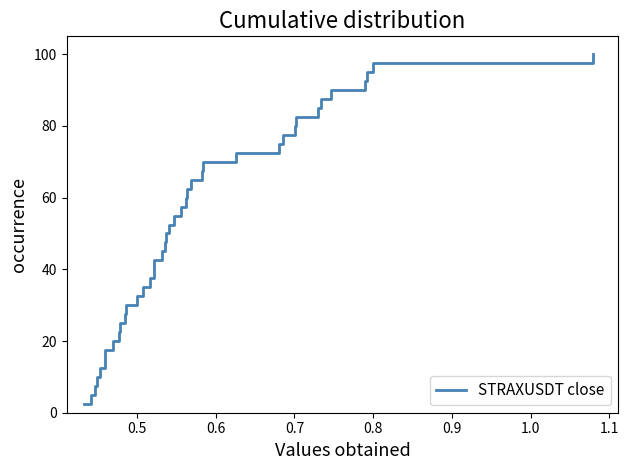

What is the greatest value displayed?

100.0